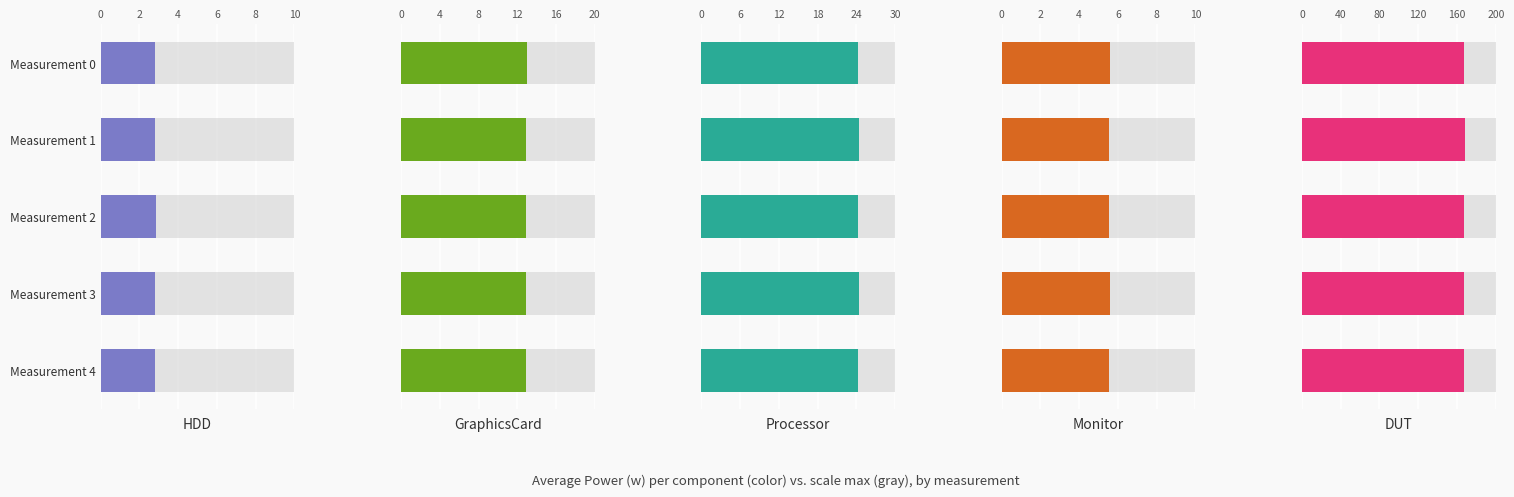

At which category is the sum across all series the highest?

2